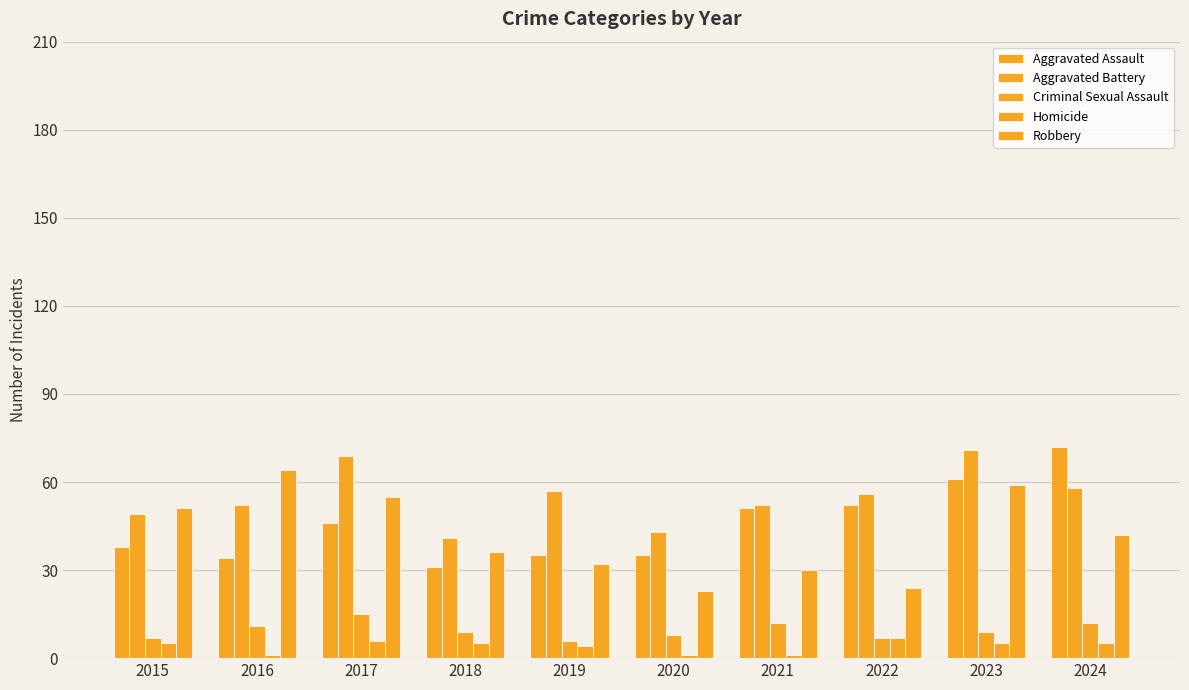

How many categories are shown in the chart?

10